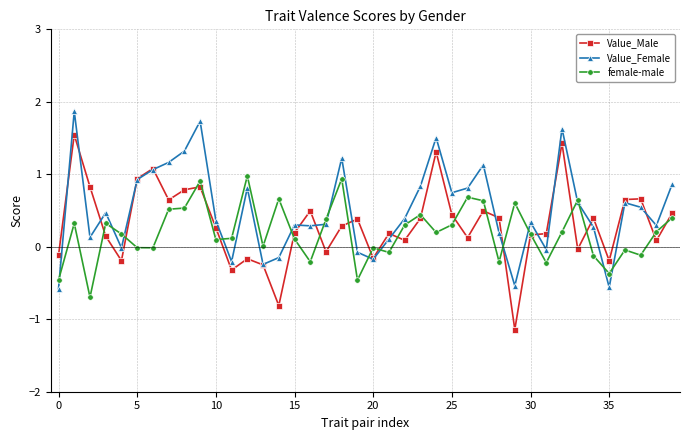

Rank the series by their maximum value, from highest to lowest.

Value_Female, Value_Male, female-male